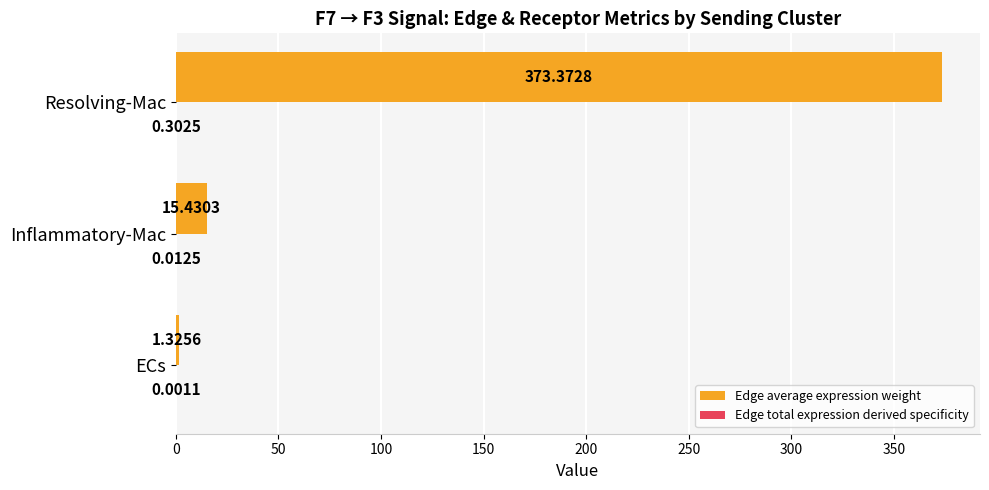

At which label is Edge average expression weight closest to 187?

Inflammatory-Mac